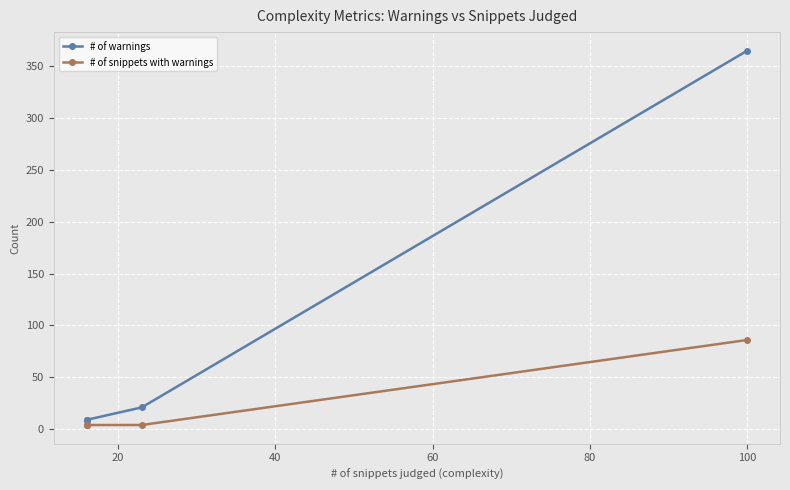

What is the difference between the maximum and minimum values in the # of snippets with warnings series?

82